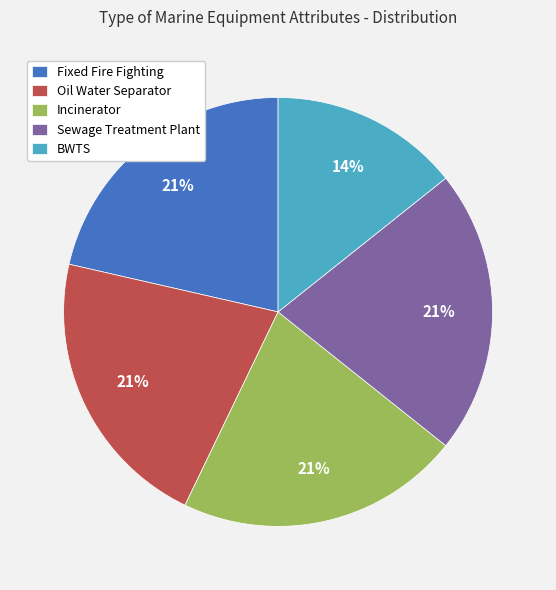

Is there any slice that represents more than half of the pie?

No